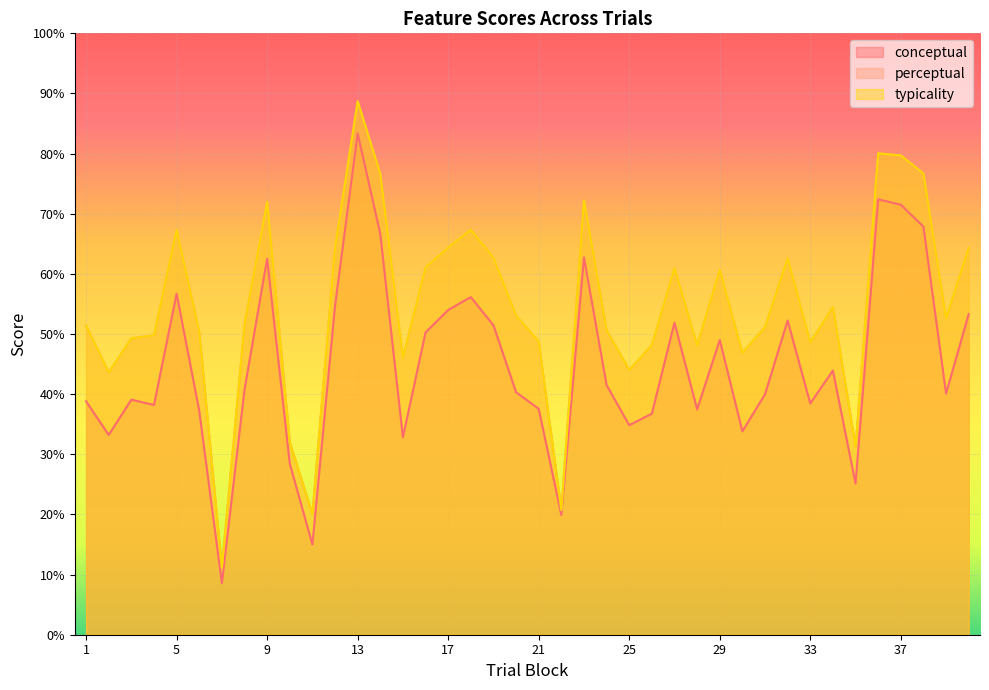

True or false: typicality and conceptual intersect in this chart.

False